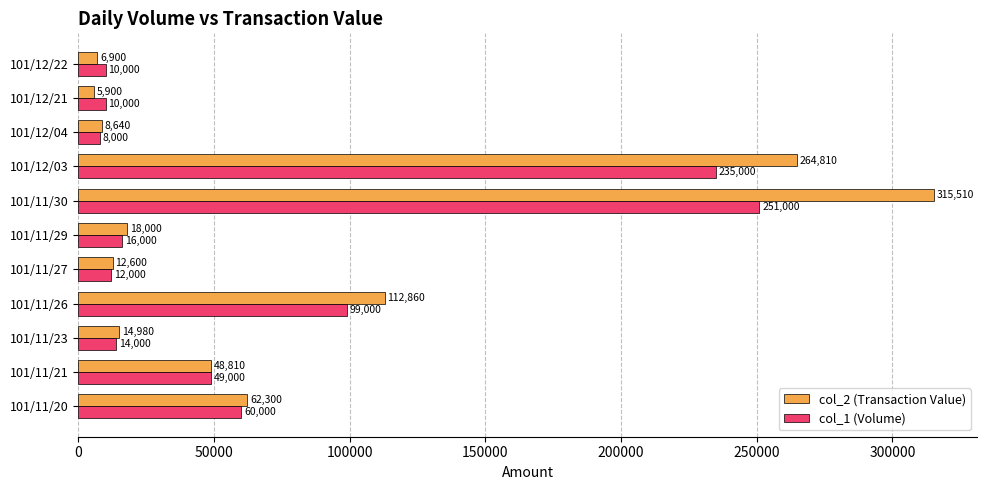

Where is col_2 (Transaction Value) nearest to the value 160705?

101/11/26